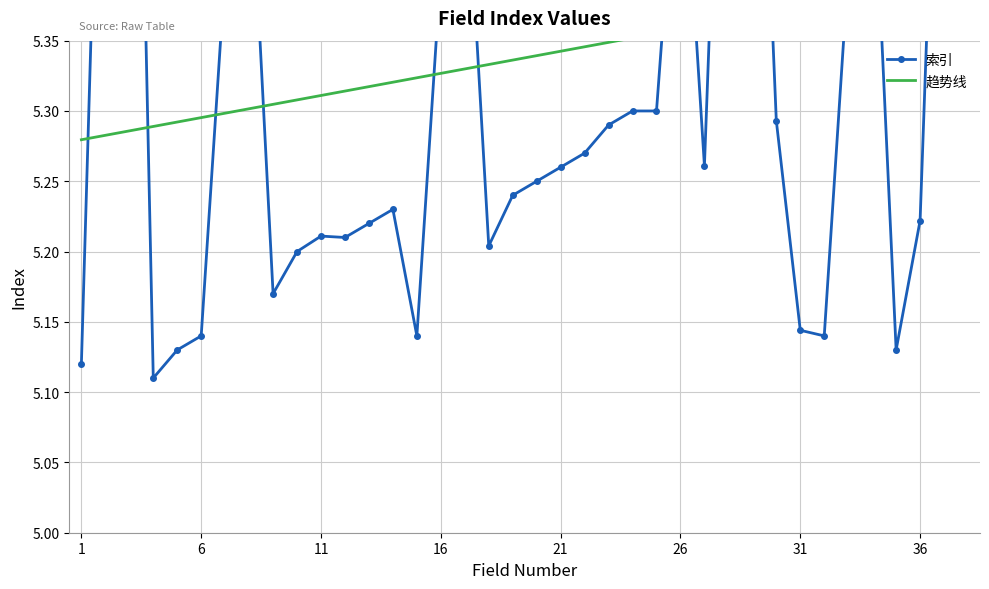

At which label is the value closest to 5?

4